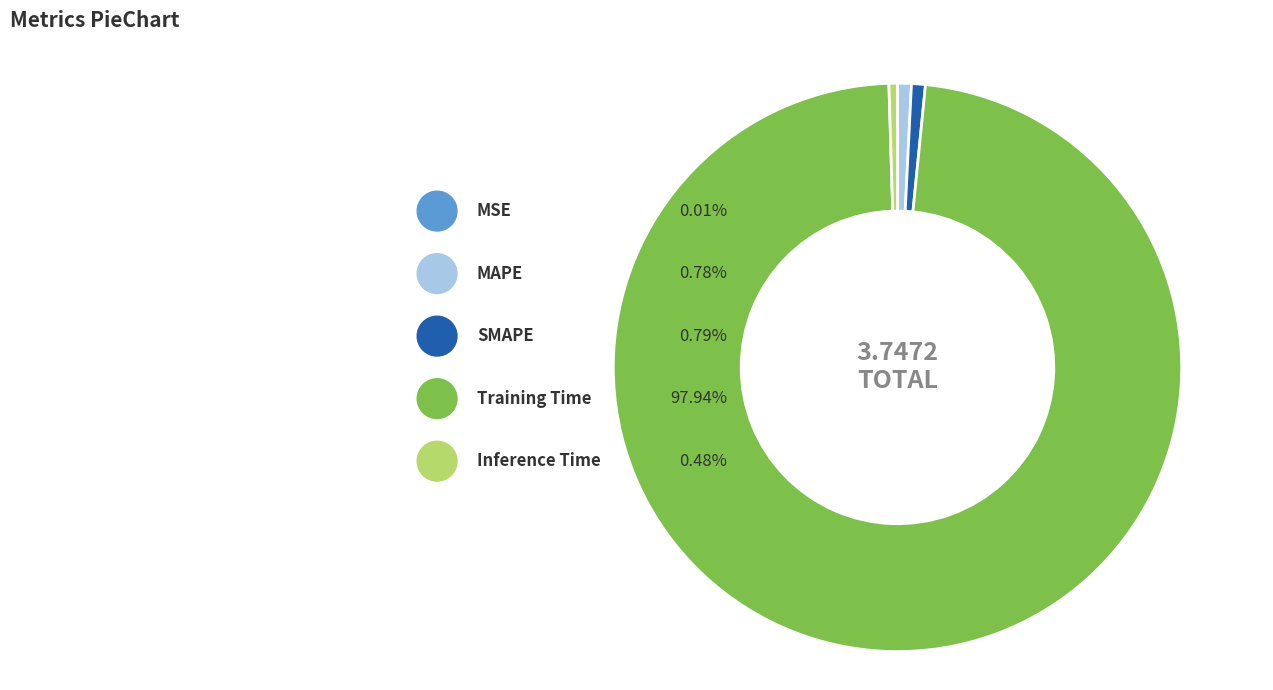

The MAPE slice represents 11% of the pie. True or false?

False